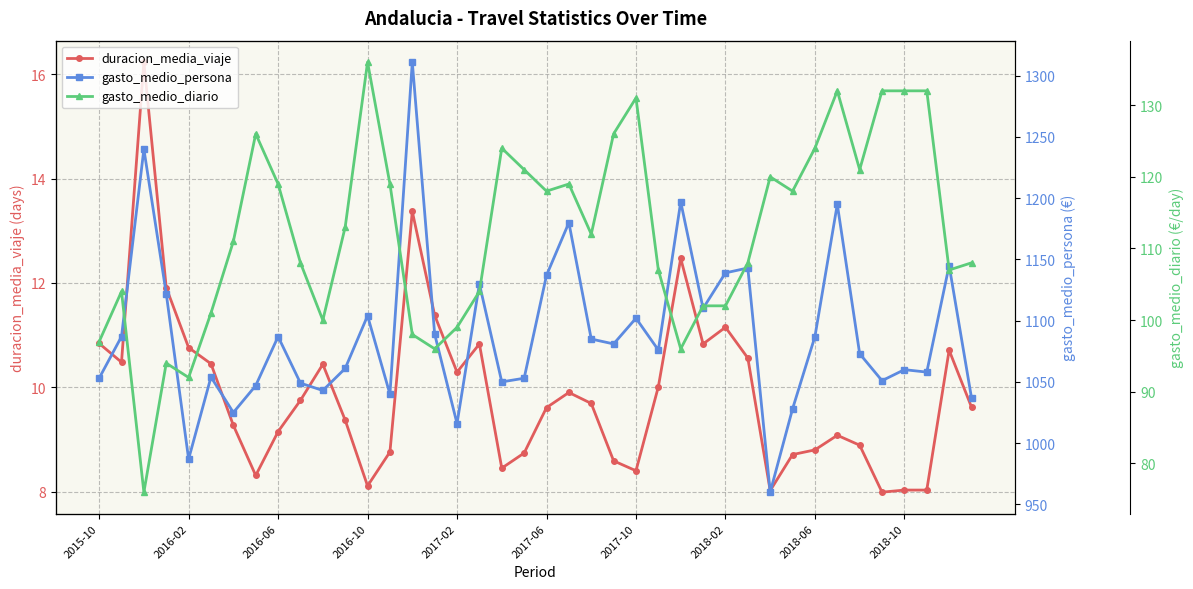

How many lines are shown in the chart?

3